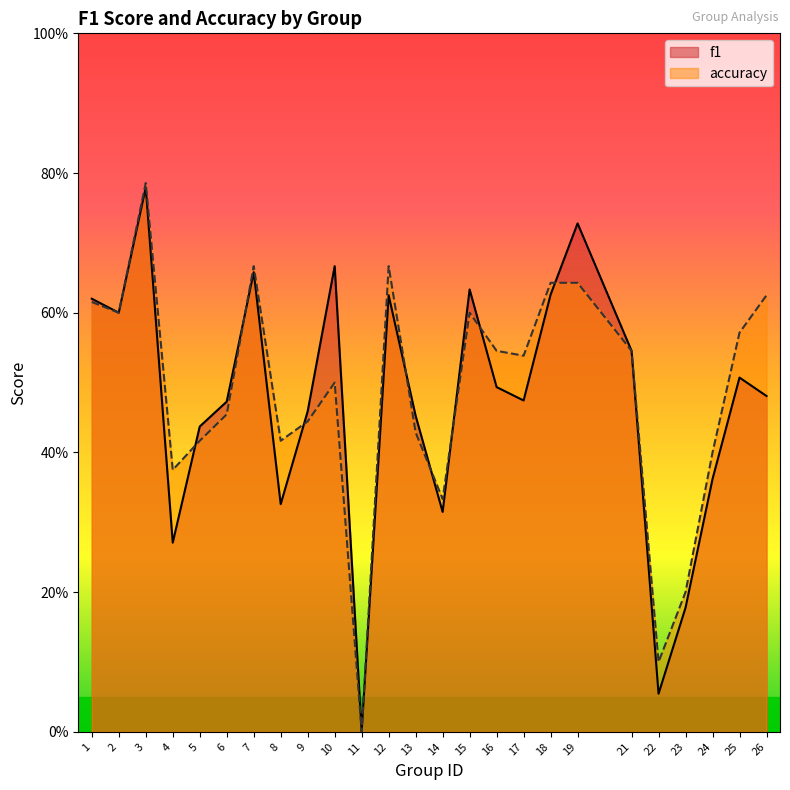

How many values in the f1 series exceed 0?

24